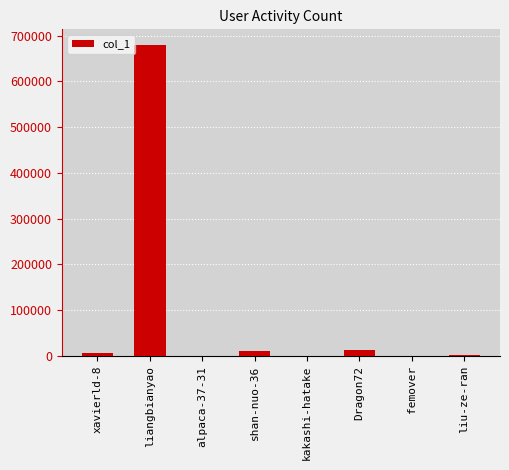

Are the bars grouped side by side (vs. stacked)?

No